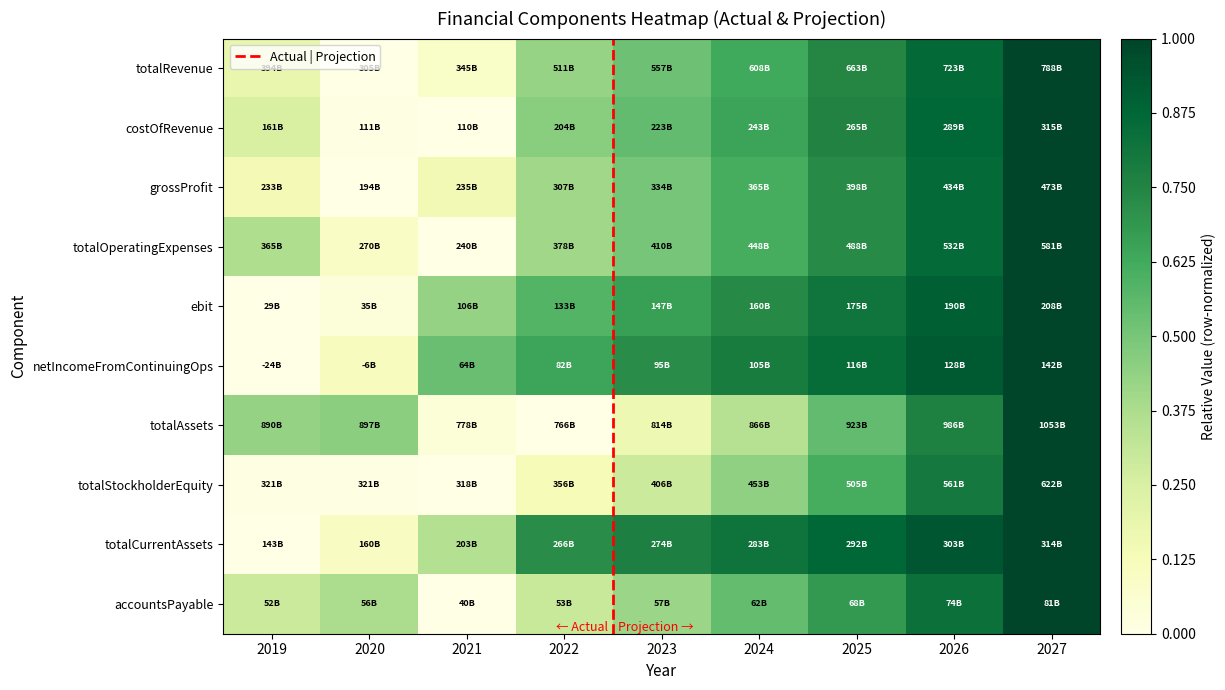

Between 2019 and 2020, which is larger?

2019